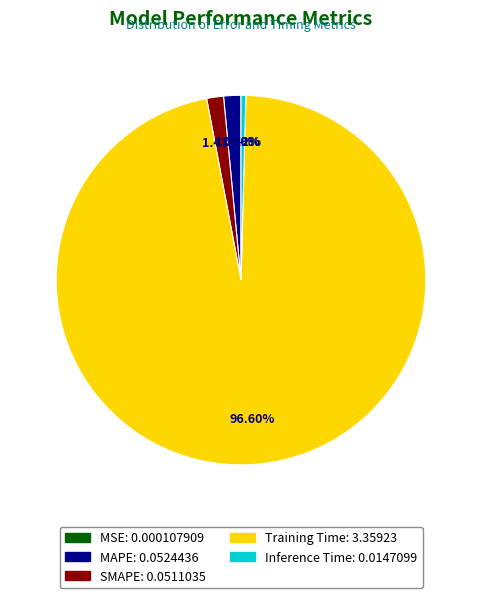

Between MAPE and Training Time, which is larger?

Training Time